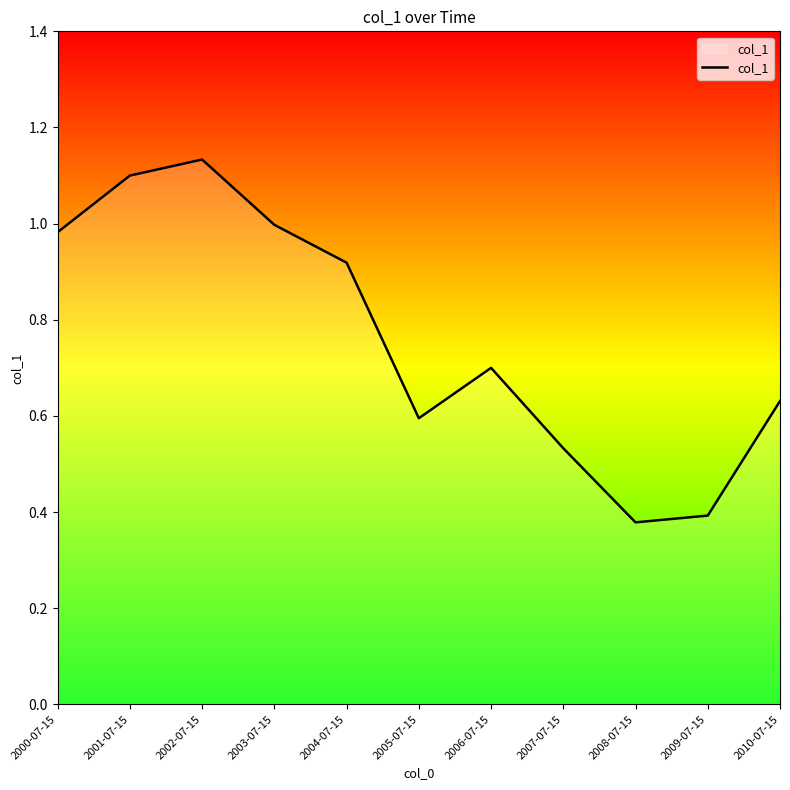

At which category does the data reach its first local valley?

2005-07-15